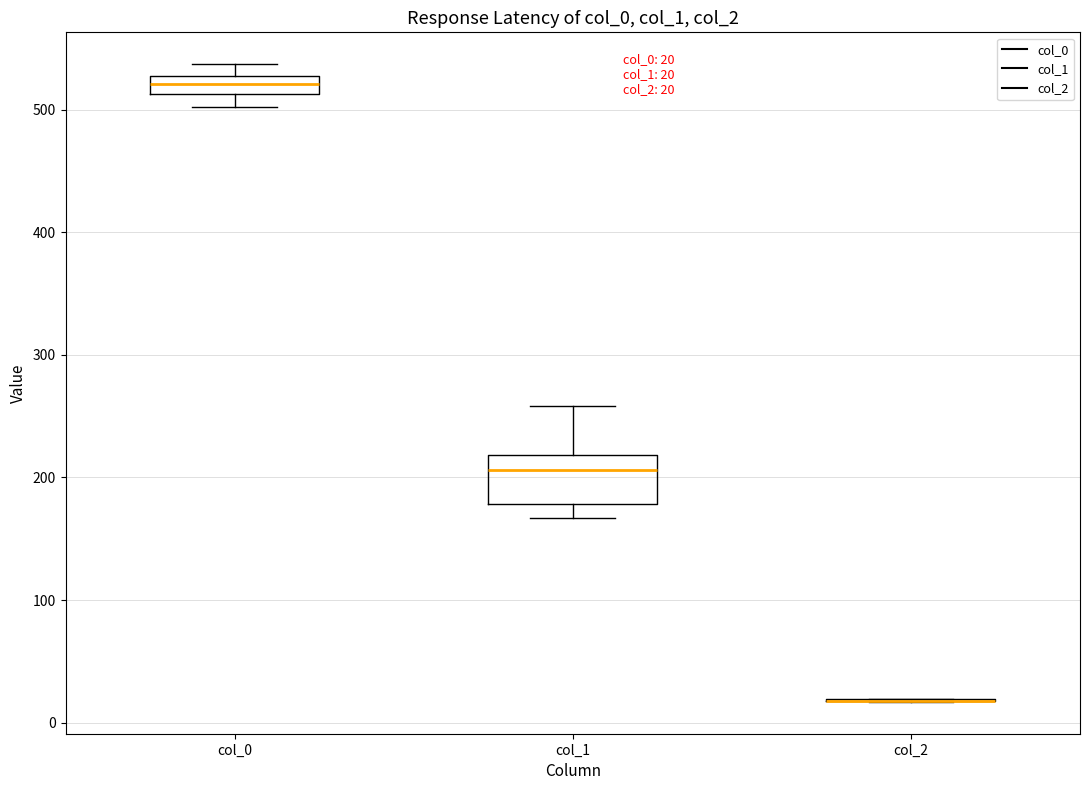

Which box is the tallest, from its lower edge to its upper edge?

col_1